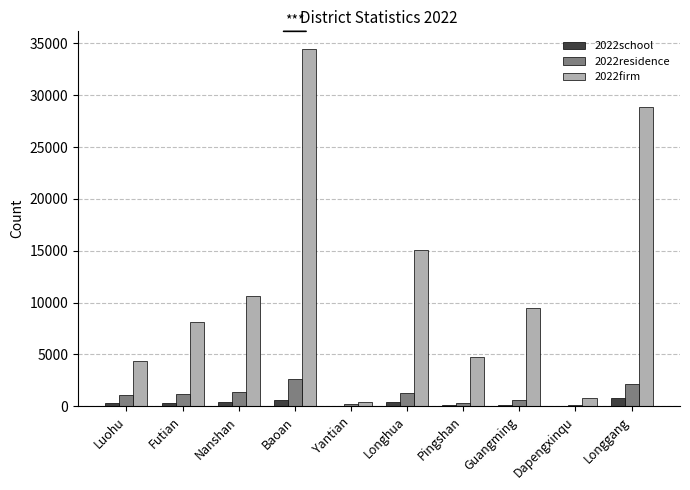

True or false: 2022firm has a value of 34439 at Baoan.

True